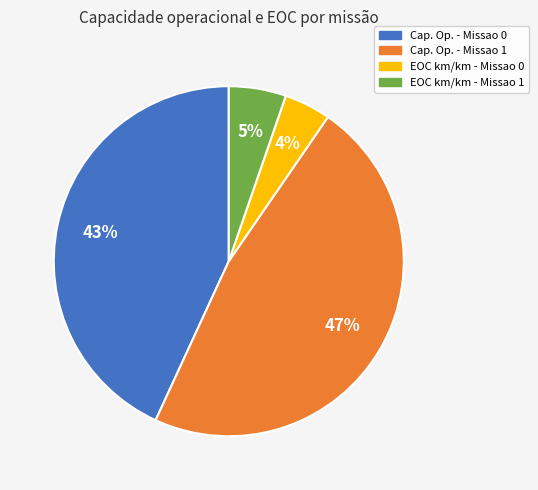

Does any single category account for the majority?

No